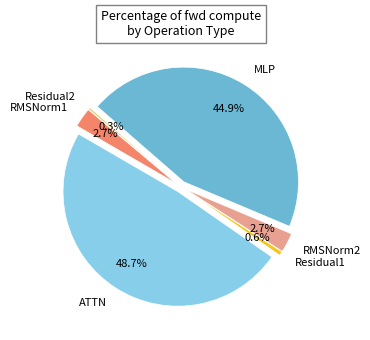

Does any single category account for the majority?

No